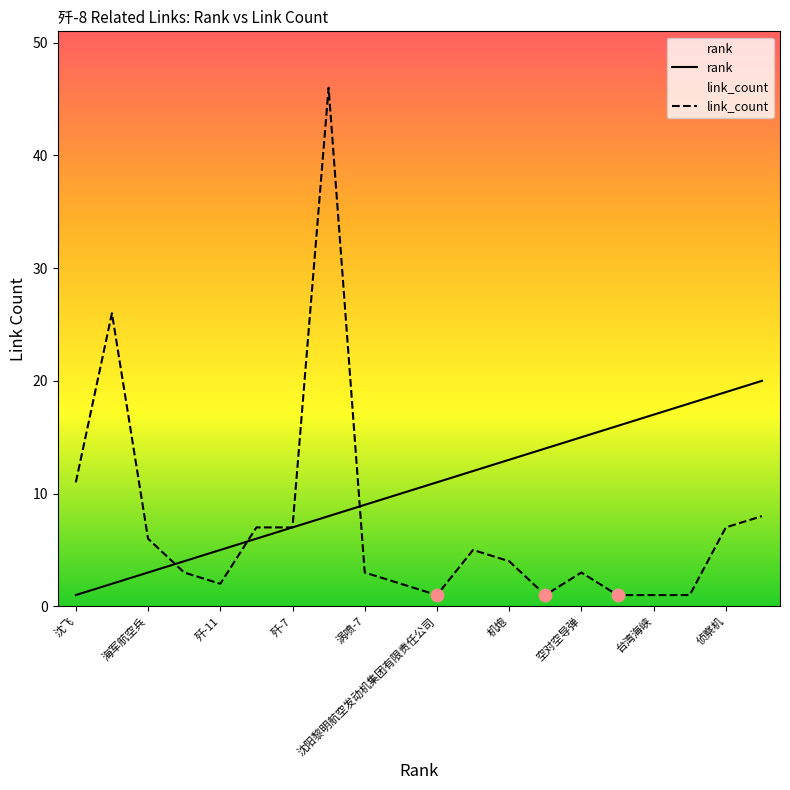

Which series reaches the maximum Y coordinate?

link_count